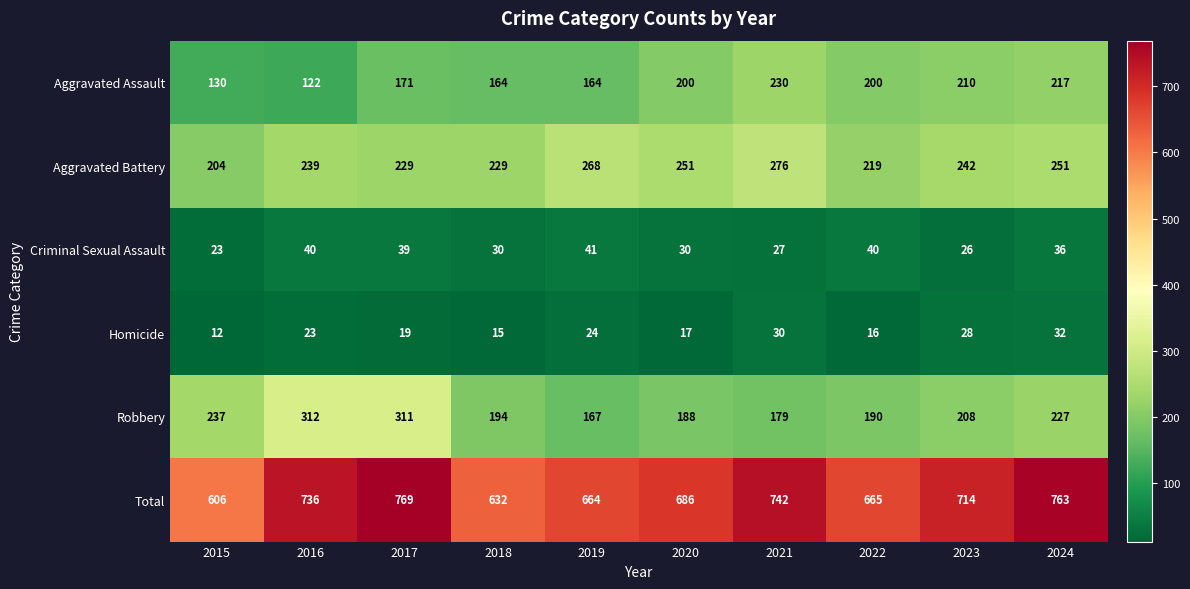

What is the difference between the maximum and second lowest values in the Criminal Sexual Assault series?

15